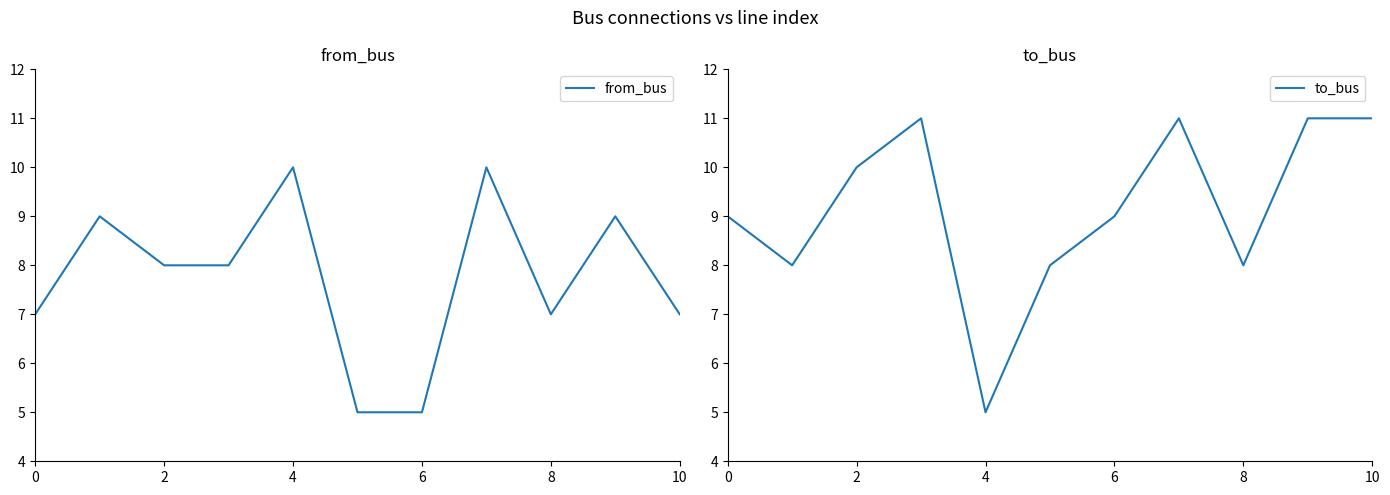

What are all the series names shown in the legend?

from_bus, to_bus